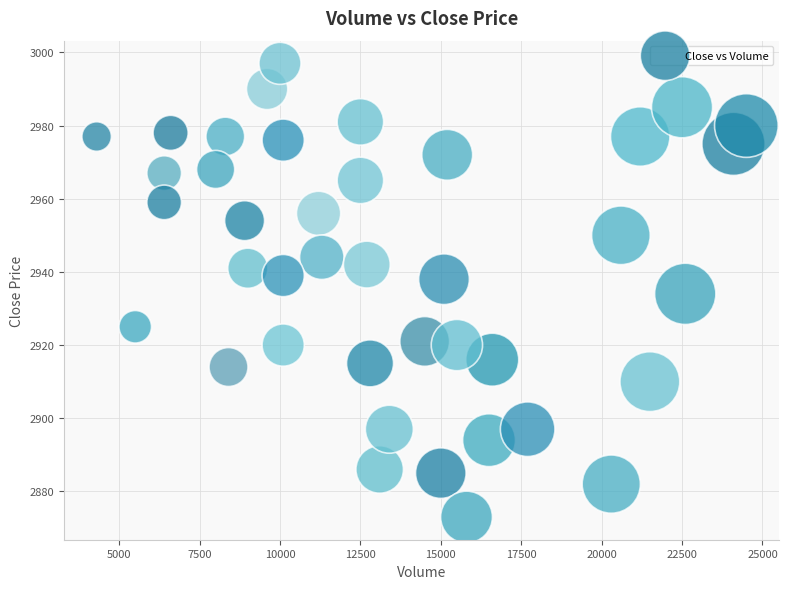

What is the range of Y values (max minus min)?

124